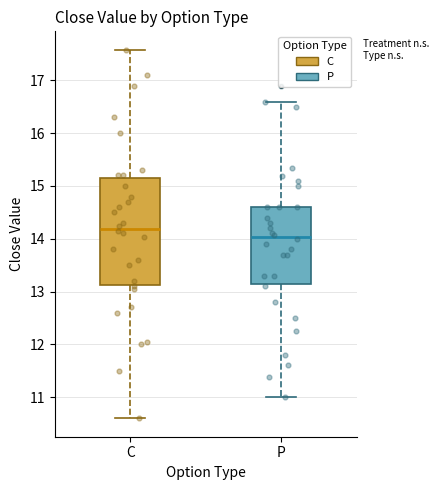

Comparing the boxes themselves (not the whiskers), which one is the tallest?

C